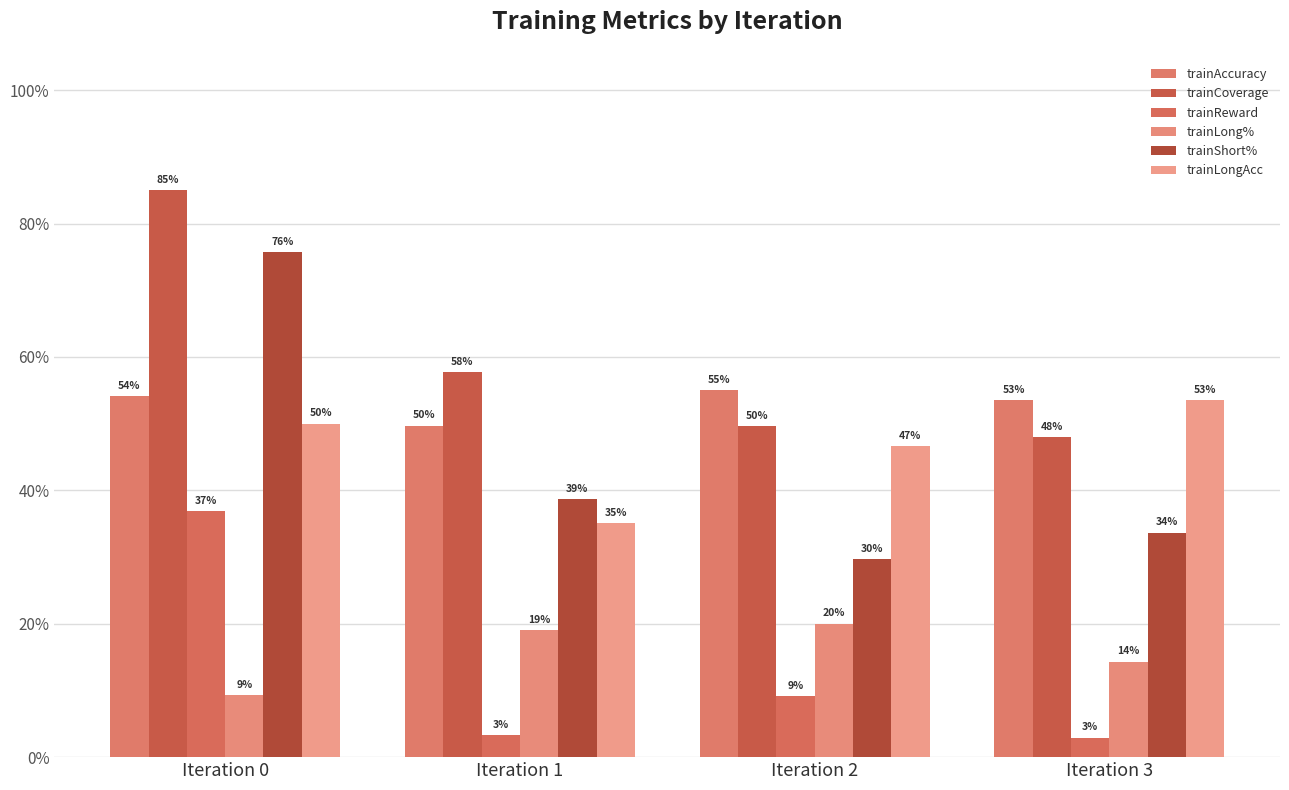

What is the spread (max minus min) of values at Iteration 3?

0.5